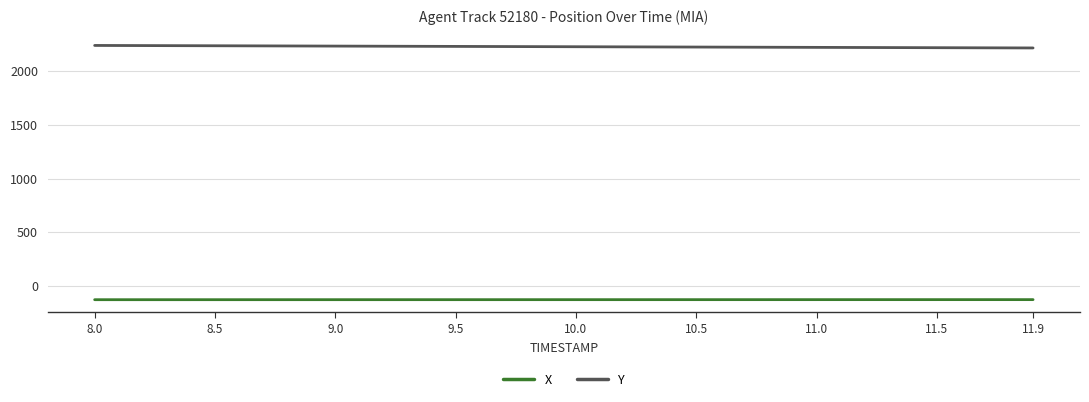

True or false: X and Y cross at least once.

False